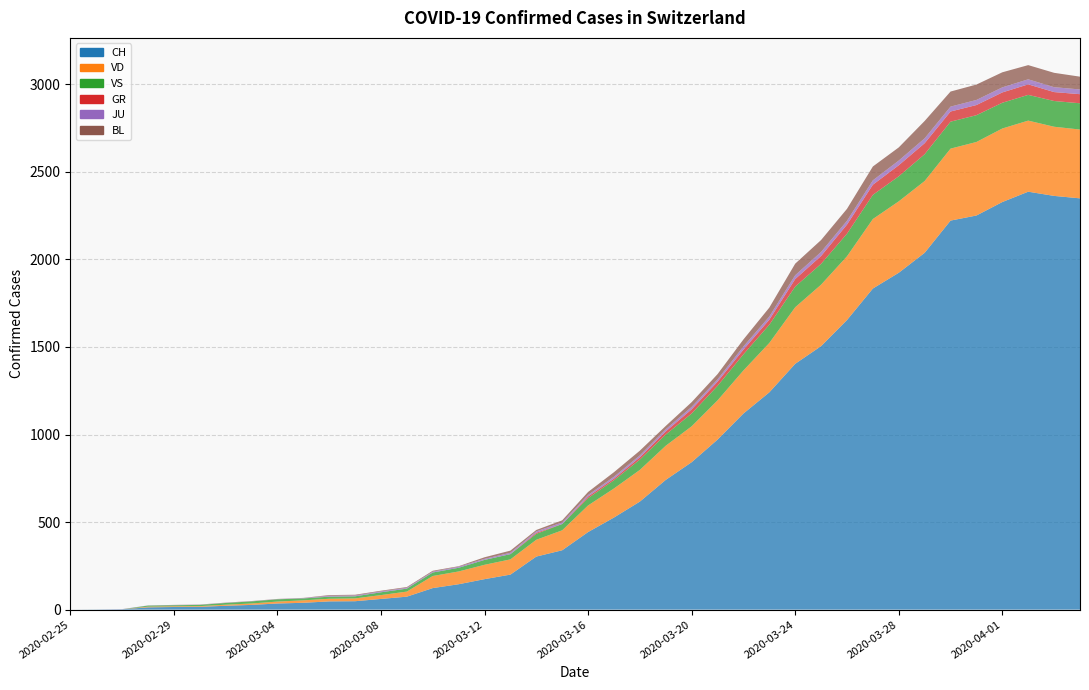

Reading right to left, list all the values displayed in this chart.

CH: 2349	2363	2387	2328	2251	2222	2038	1924	1834	1654	1505	1404	1241	1120	971	842	741	617	526	443	339	303	200	174	145	123	74	61	48	47	39	35	27	22	16	15	13	2	1	0
VD: 393	395	406	420	420	411	410	408	397	364	351	323	282	246	224	205	195	181	166	152	114	96	87	82	73	69	29	22	16	15	14	11	8	6	4	4	4	0	0	0
VS: 150	147	147	147	153	154	153	143	138	129	119	118	104	92	83	73	64	59	47	42	36	34	30	28	21	20	17	16	12	12	11	13	12	10	7	6	6	0	0	0
GR: 52	51	60	59	58	58	63	63	58	52	45	43	29	27	24	24	18	13	9	9	0	6	0	0	0	0	0	0	0	0	0	0	0	0	0	0	0	0	0	0
JU: 27	28	29	29	29	28	28	27	25	22	23	22	18	18	13	14	12	11	11	9	9	8	8	6	6	5	5	5	5	5	2	1	1	1	1	1	1	1	0	0
BL: 73	82	81	86	88	86	99	75	79	68	68	66	51	40	30	27	19	27	26	17	12	8	12	9	3	5	4	4	4	4	1	1	1	1	1	1	0	0	0	0